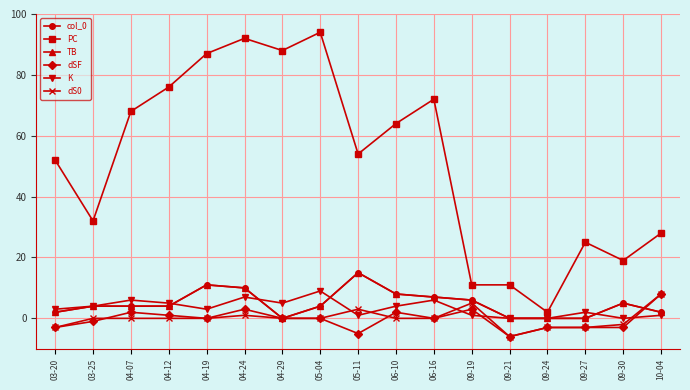

At which category does dSF reach its first local peak?

04-07